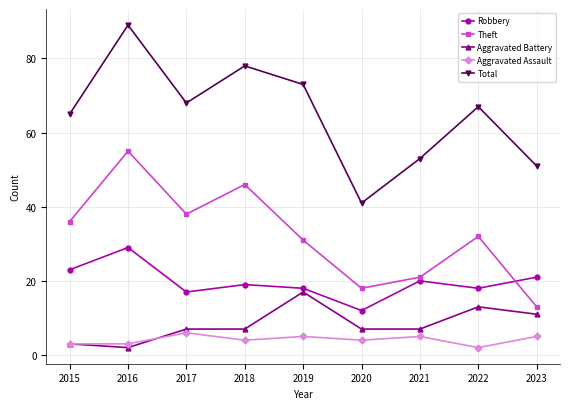

What is the difference between the highest and lowest values at 2022?

65